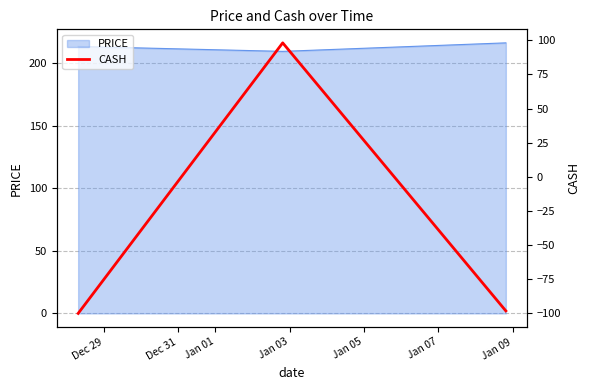

How many data points does each series have?

3